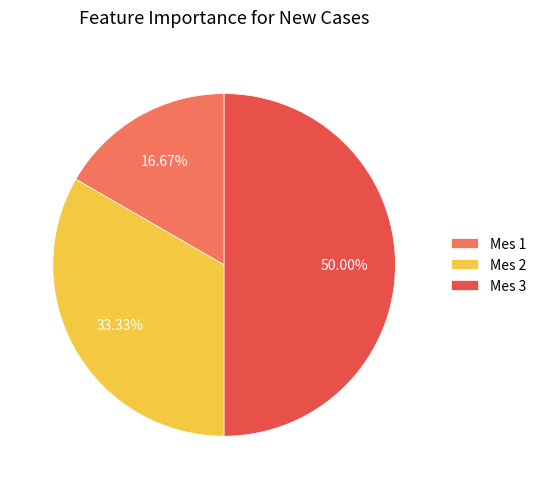

Between Mes 3 and Mes 2, which is larger?

Mes 3